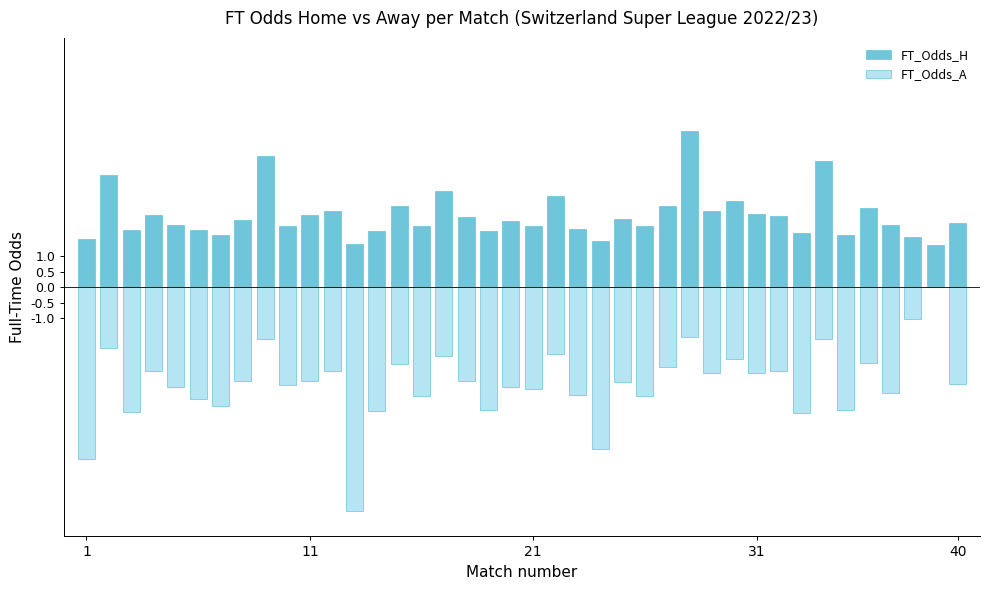

Is it true that FT_Odds_H equals 2.1 at 19?

True